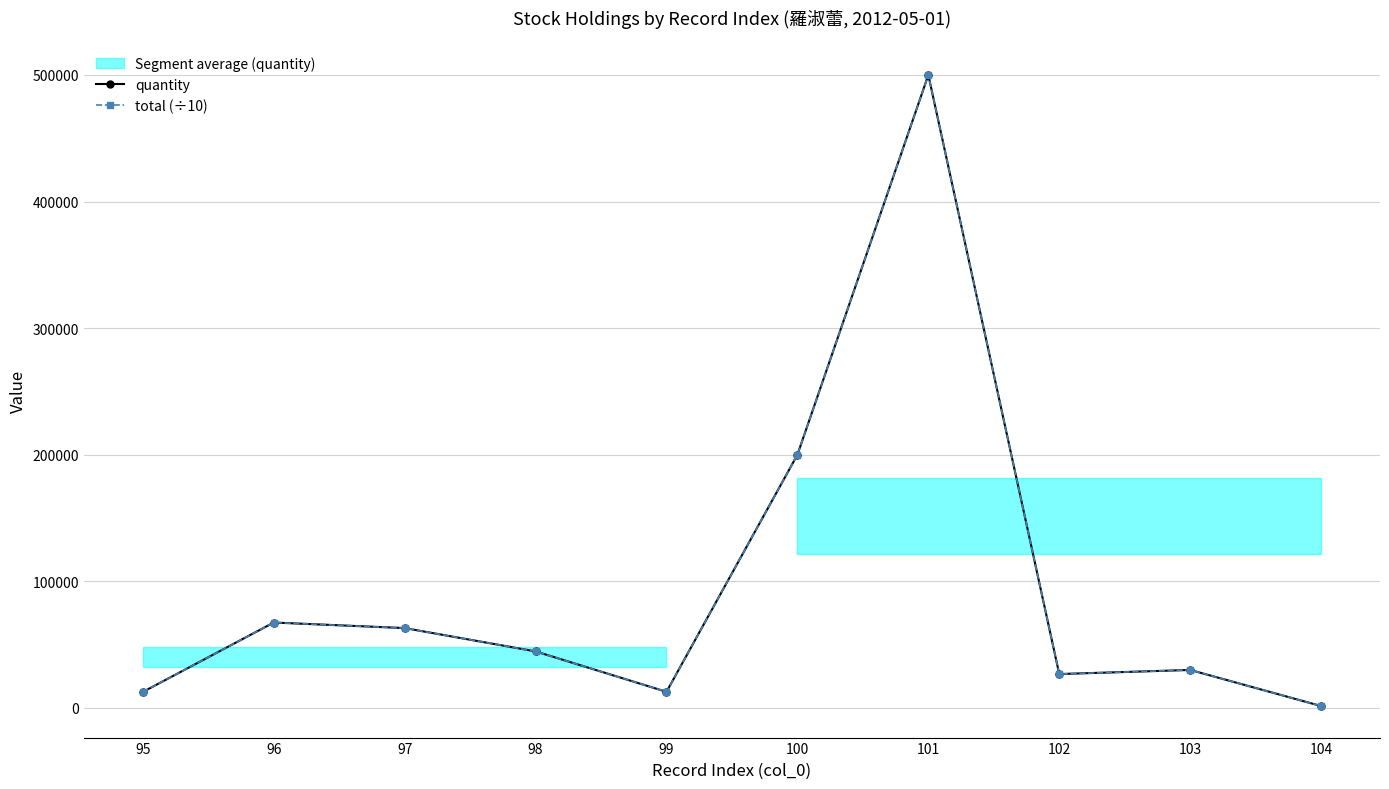

Count the number of categories in the chart.

10